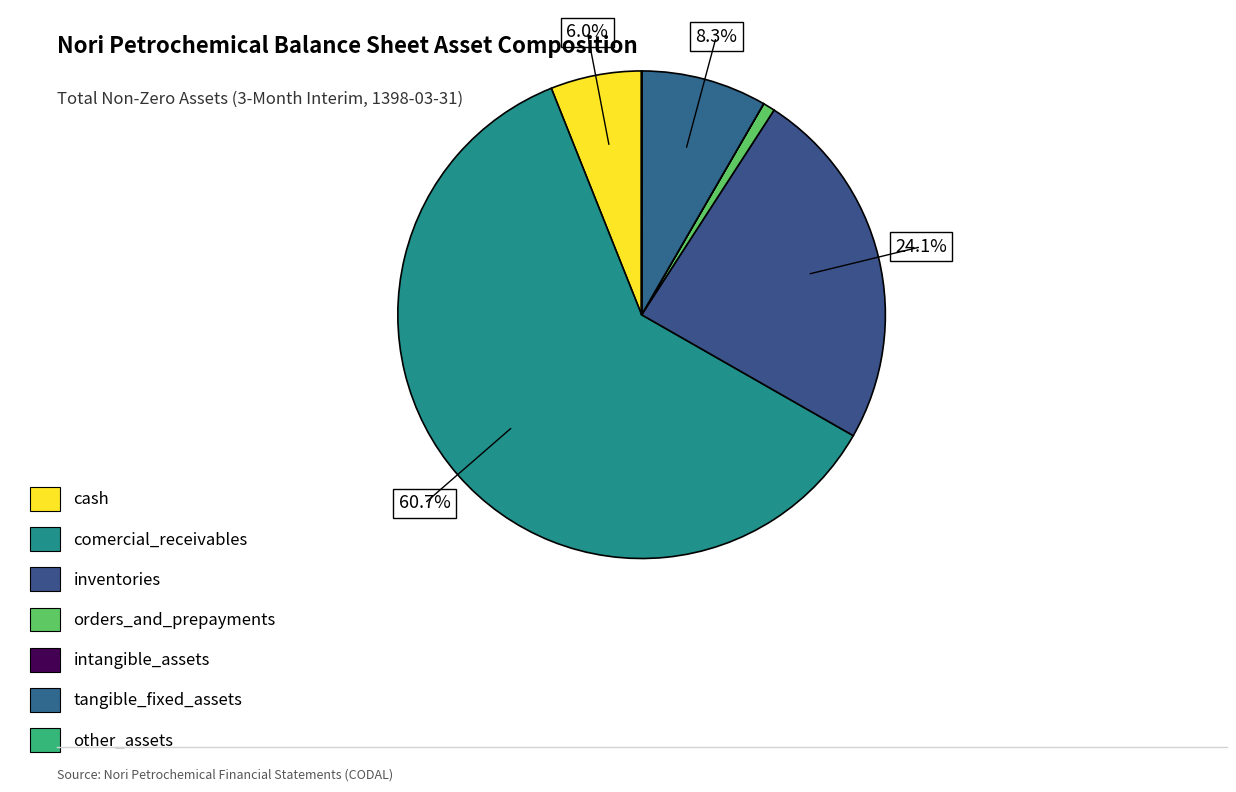

Is there any slice that represents more than half of the pie?

Yes